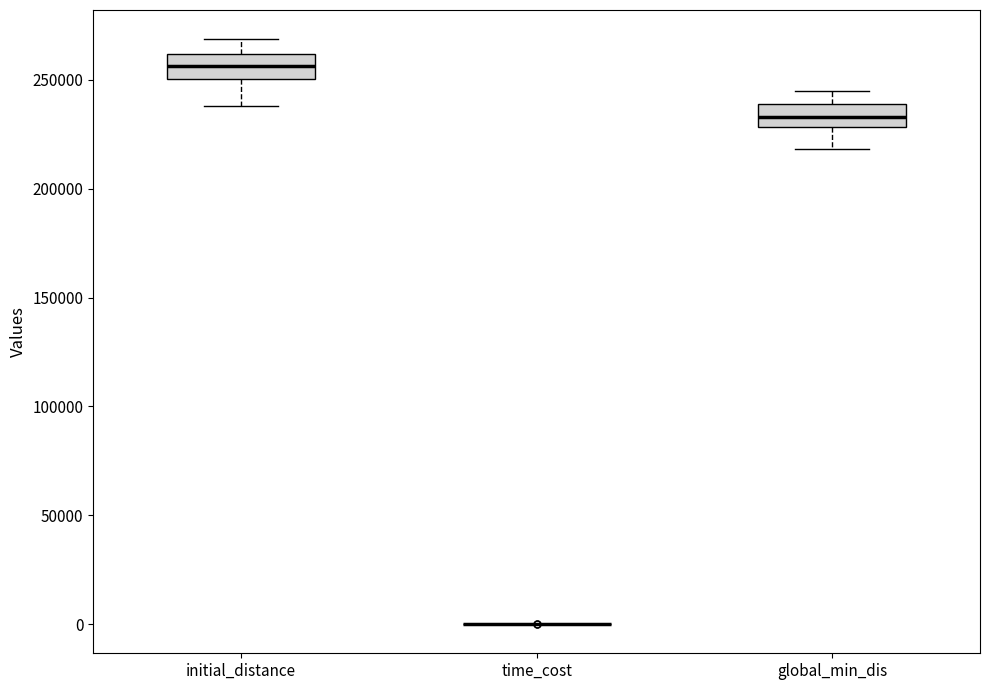

Reading left to right, transcribe this box plot: for each box, give where its median line is, the range the box spans, and where its two whiskers end, as read against the y-axis. The values are not printed on the chart, so give them approximately, as read against the axis.

initial_distance: median 255000, box 250000 to 260000, whiskers 240000 to 270000
time_cost: box collapsed to a line at 0, whiskers 0 to 0
global_min_dis: median 235000, box 230000 to 240000, whiskers 220000 to 245000